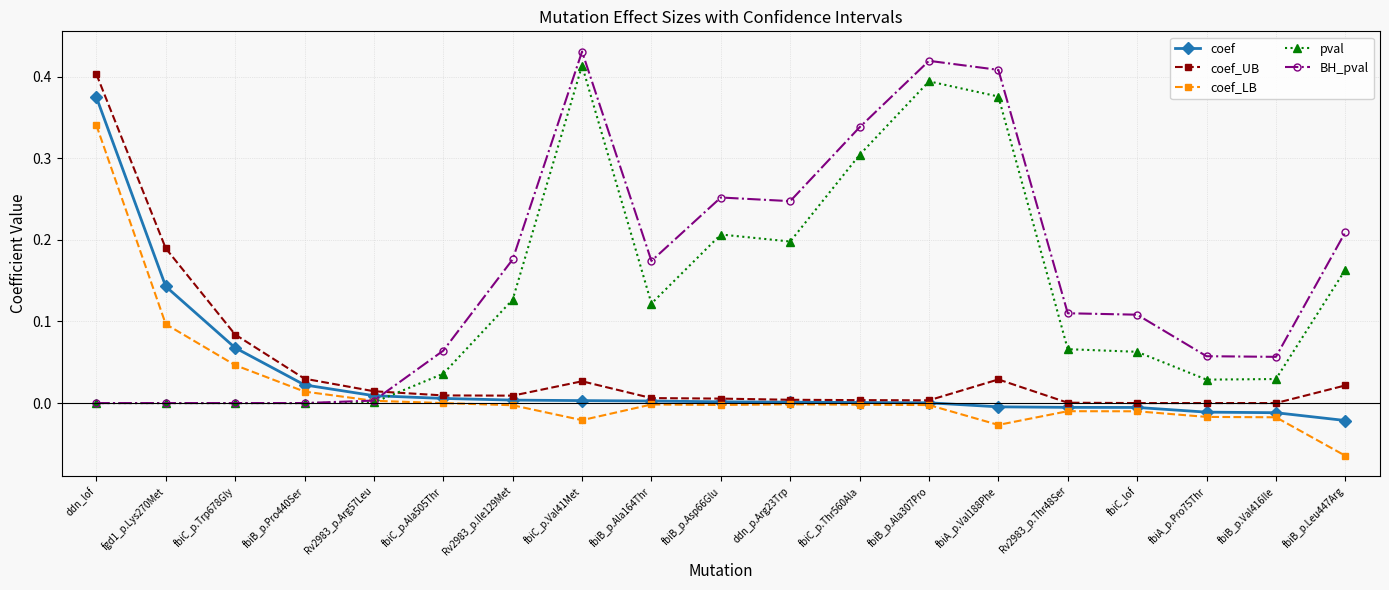

What is the sum of all coef values?

0.6